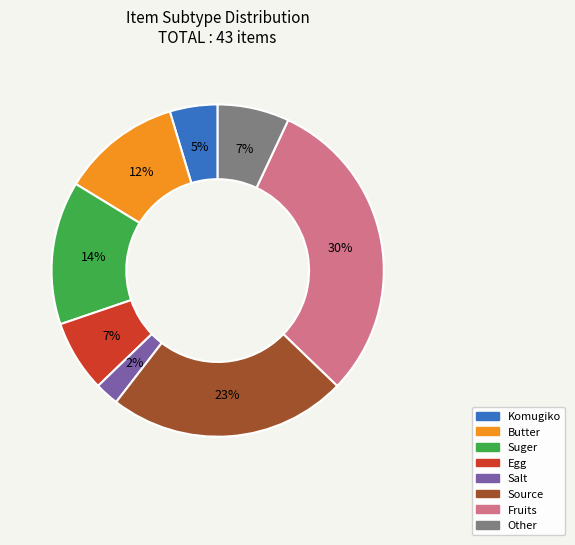

To the nearest percent, what is the difference between the largest and smallest slice percentages?

28%